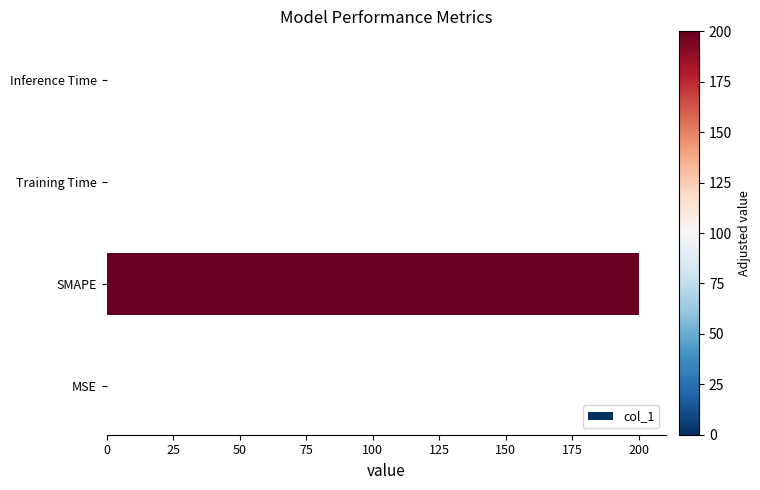

What is the maximum value shown in the chart?

200.0